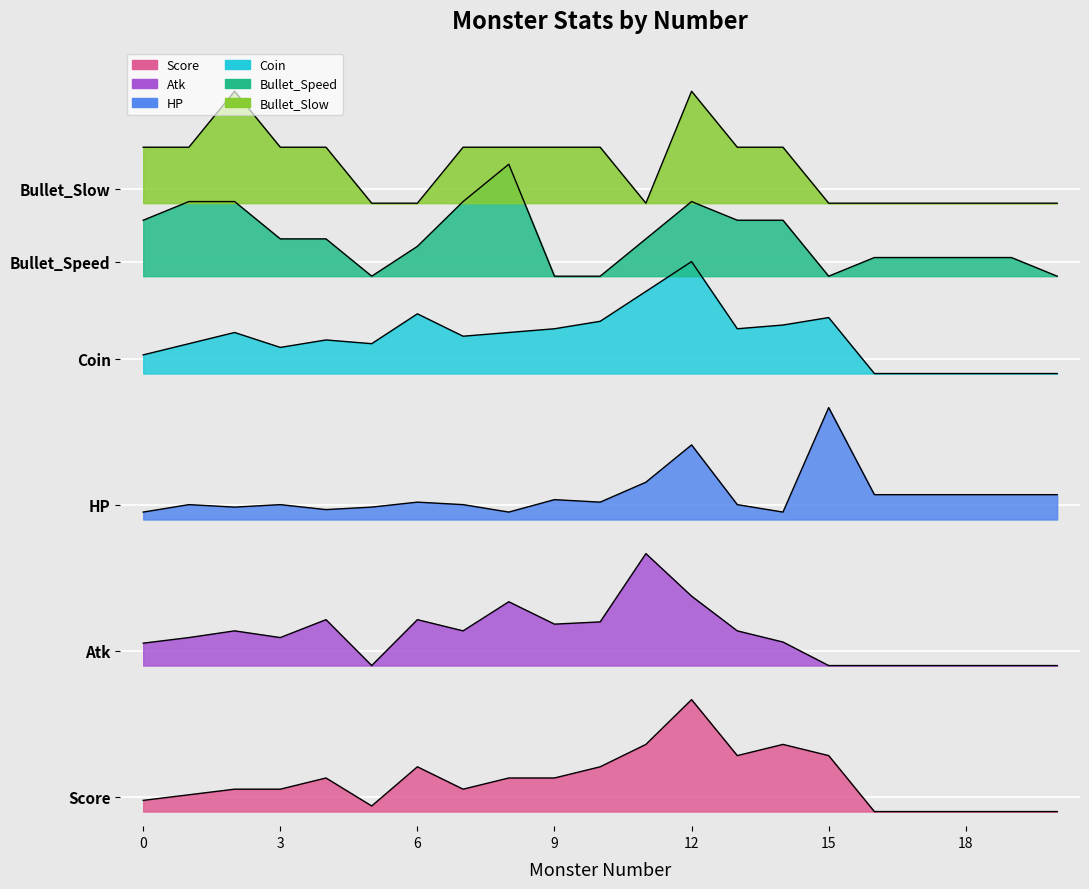

List the series in order of their peak value, lowest first.

Monster_Score, Monster_Atk, Monster_HP, Monster_Coin, Monster_Bullet_Speed, Monster_Bullet_Slow